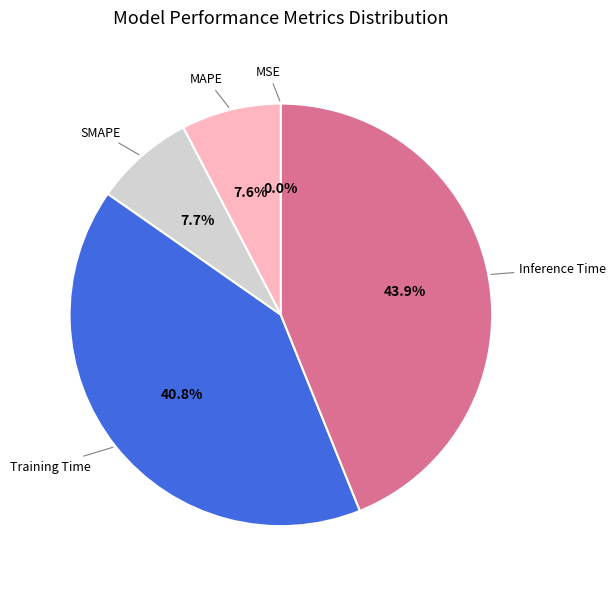

Is there any slice that represents more than half of the pie?

No